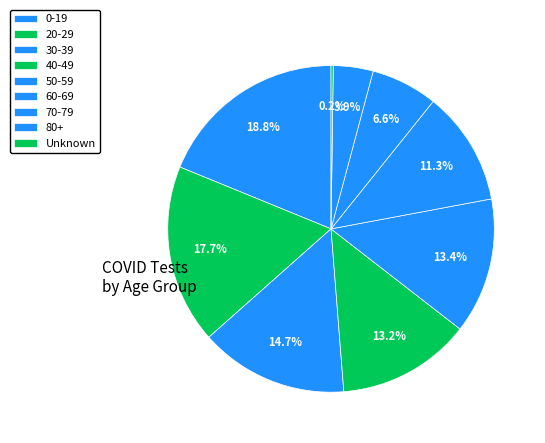

To the nearest percent, what percentage of the pie is 60-69?

11%